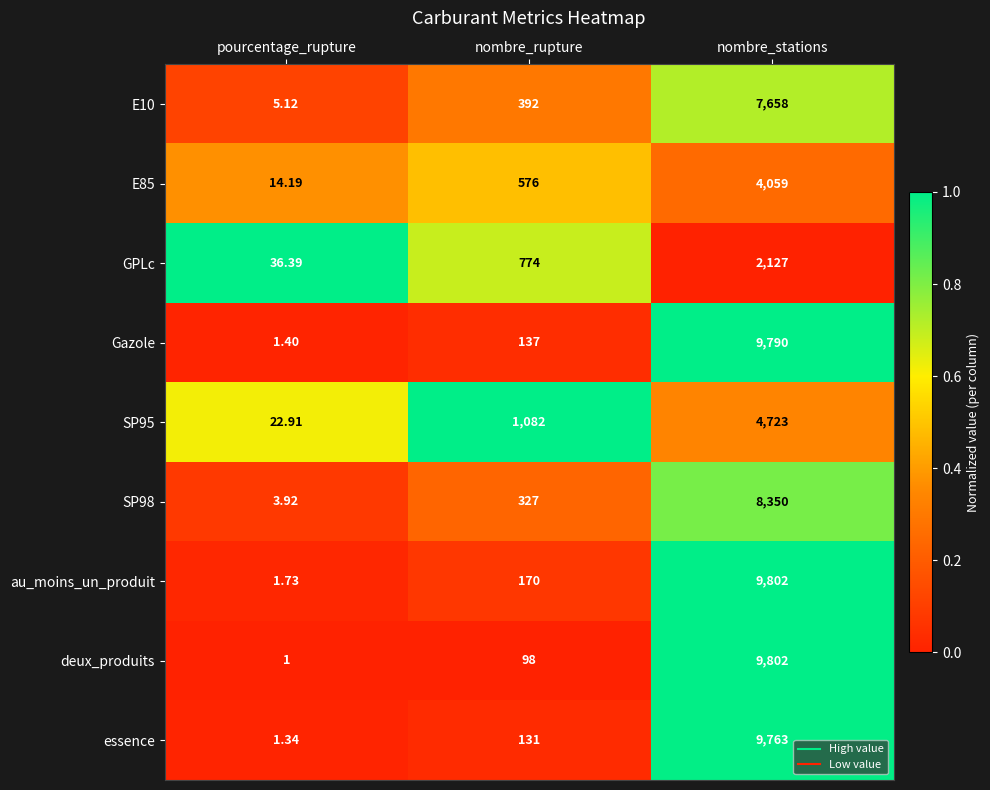

Which label corresponds to the smallest value in the chart?

pourcentage_rupture